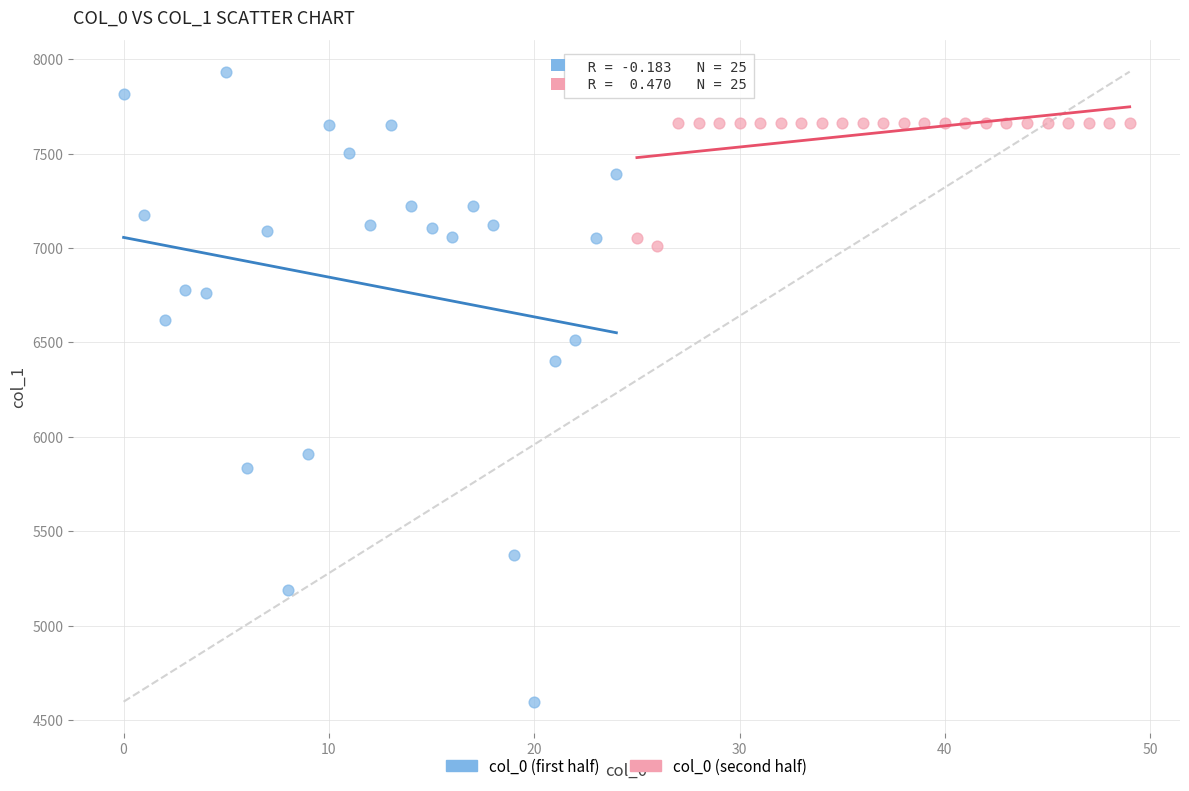

Which series reaches the maximum Y coordinate?

col_0 (first half)